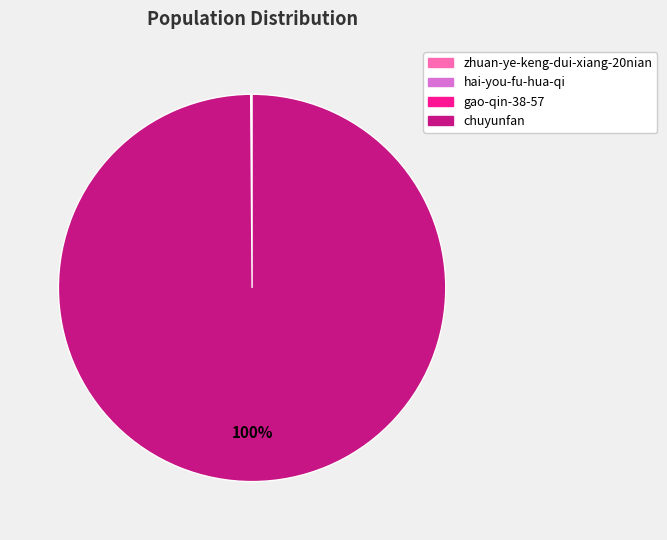

True or false: chuyunfan accounts for 100% of the total.

True